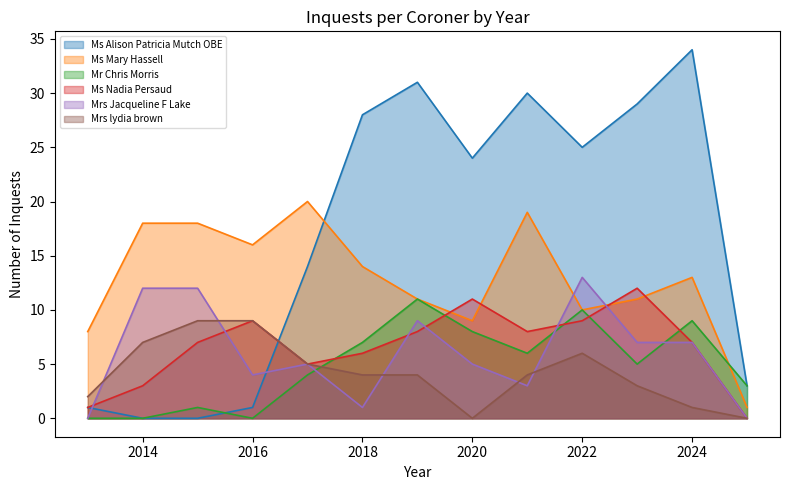

How many lines are shown in the chart?

6